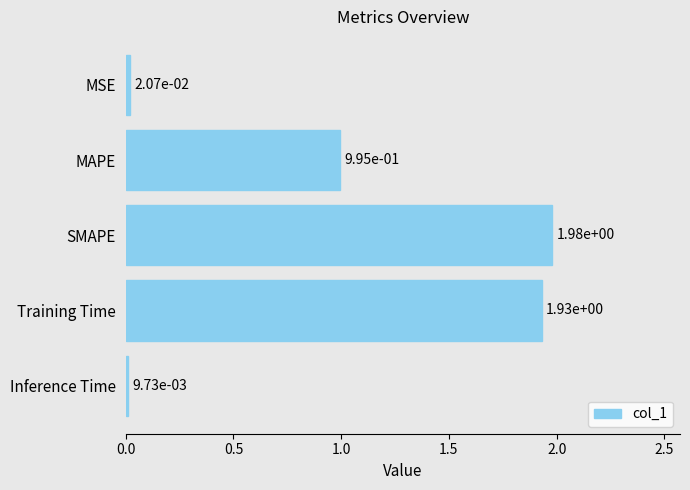

What is the change in value from MSE to MAPE?

+1.0